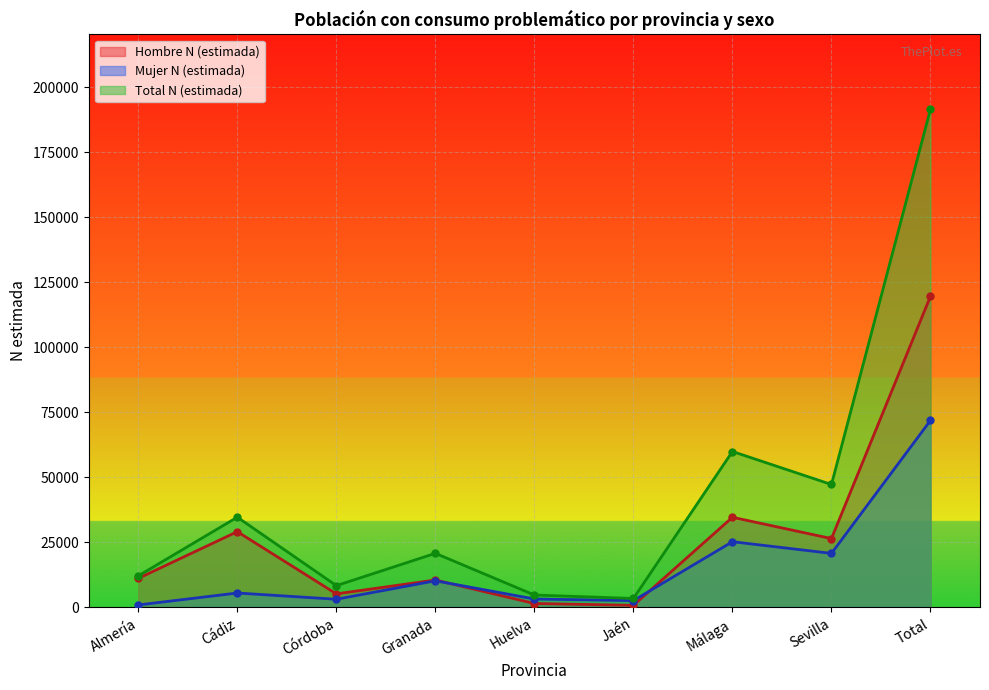

Reading right to left, extract all data points from this chart.

Hombre N (estimada): 119694	26495	34695	828	1522	10564	5235	29161	11194
Mujer N (estimada): 71951	20802	25293	2638	3263	10259	3161	5565	971
Total N (estimada): 191645	47297	59988	3465	4785	20823	8396	34726	12165